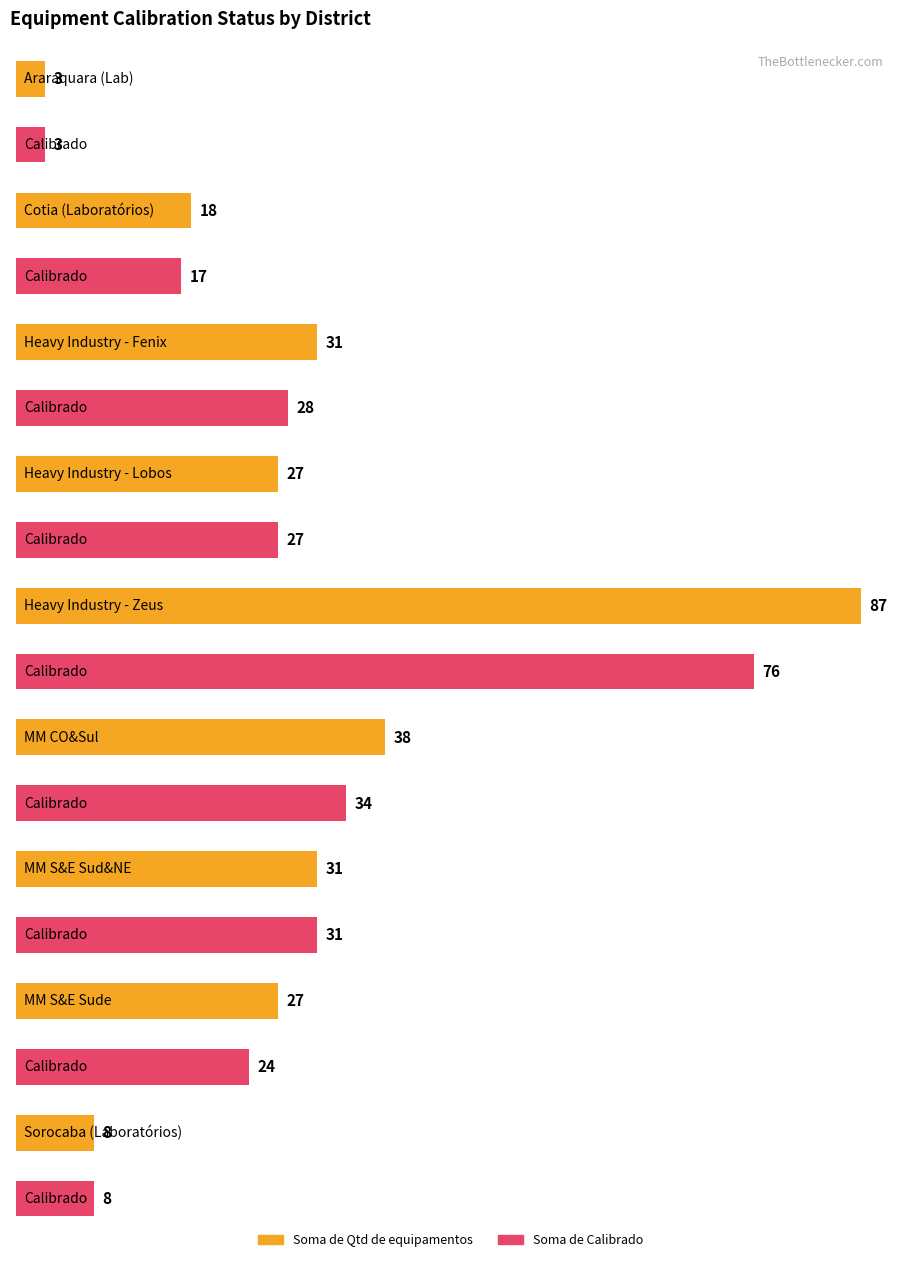

How many values in the Soma de Calibrado series exceed 27?

4